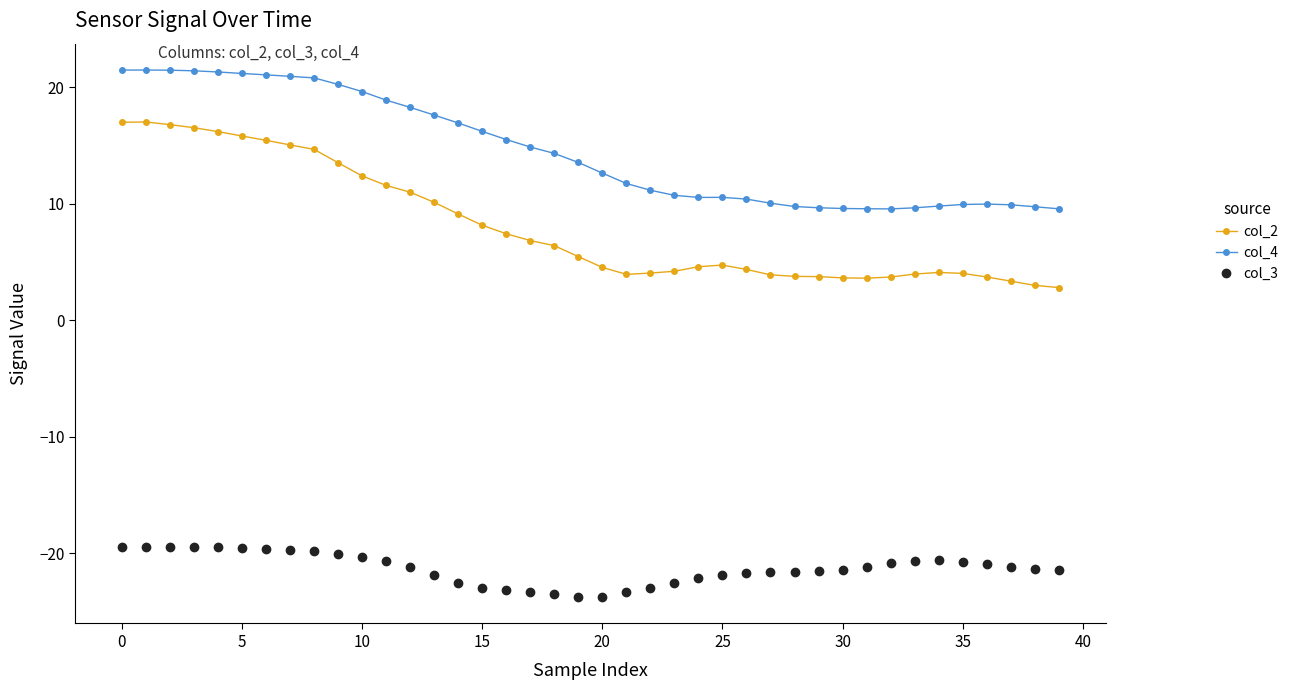

Which series has the largest range (max minus min)?

col_2